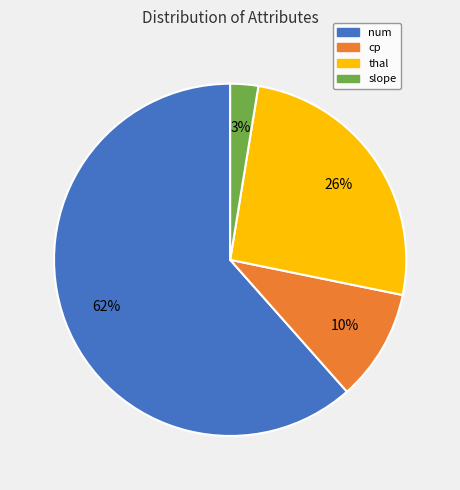

The cp slice represents 10% of the pie. True or false?

True